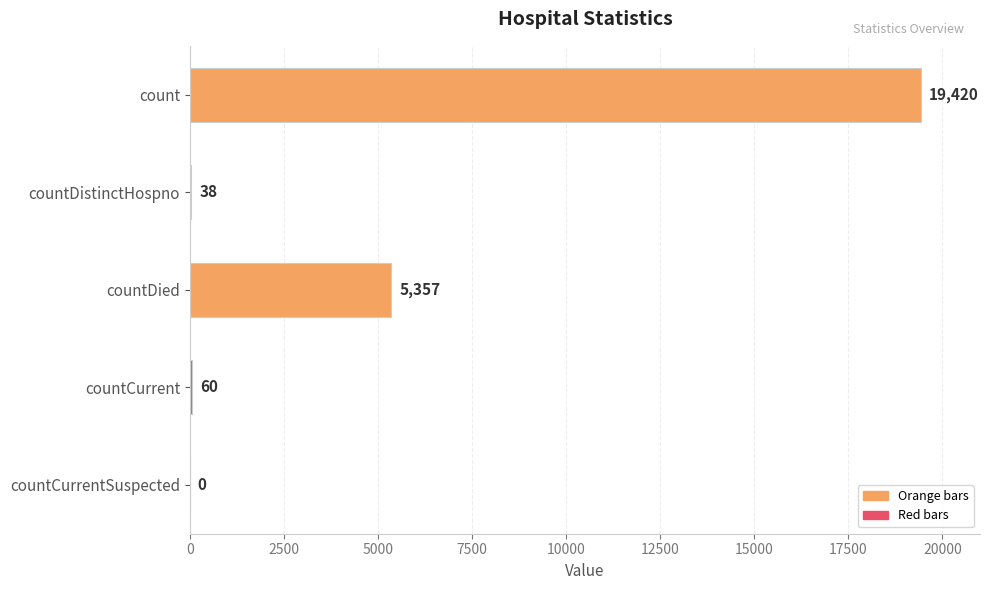

What is the maximum value shown in the chart?

19420